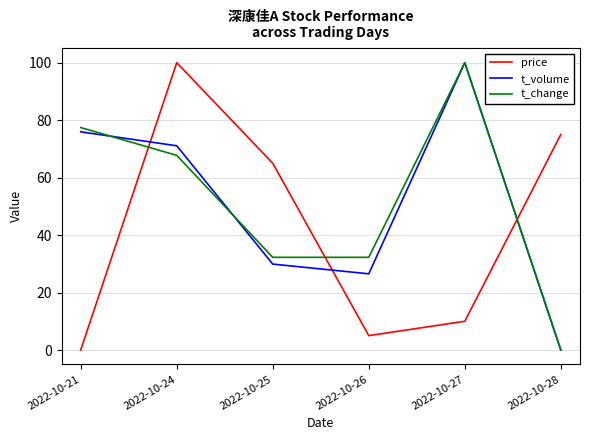

Reading left to right, extract all data points from this chart.

price: 2022-10-21=0.0	2022-10-24=100.0	2022-10-25=65.0	2022-10-26=5.0	2022-10-27=10.0	2022-10-28=75.0
t_volume: 2022-10-21=75.9	2022-10-24=71.1	2022-10-25=29.9	2022-10-26=26.5	2022-10-27=100.0	2022-10-28=0.0
t_change: 2022-10-21=77.4	2022-10-24=67.7	2022-10-25=32.3	2022-10-26=32.3	2022-10-27=100.0	2022-10-28=0.0